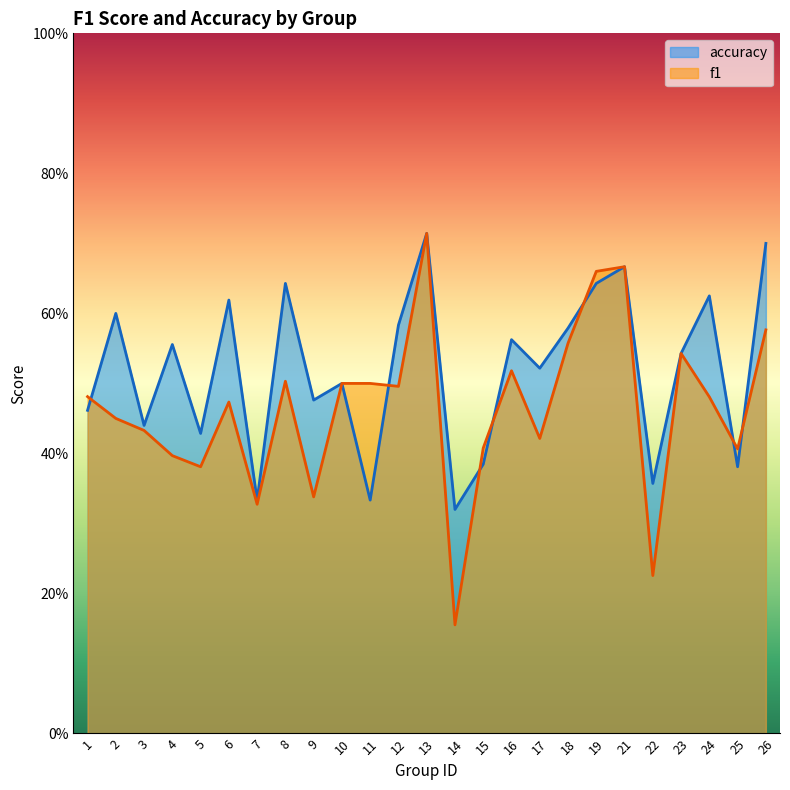

Reading right to left, what are all the values shown in this chart?

f1: 26=0.6	25=0.4	24=0.5	23=0.5	22=0.2	21=0.7	19=0.7	18=0.6	17=0.4	16=0.5	15=0.4	14=0.2	13=0.7	12=0.5	11=0.5	10=0.5	9=0.3	8=0.5	7=0.3	6=0.5	5=0.4	4=0.4	3=0.4	2=0.5	1=0.5
accuracy: 26=0.7	25=0.4	24=0.6	23=0.5	22=0.4	21=0.7	19=0.6	18=0.6	17=0.5	16=0.6	15=0.4	14=0.3	13=0.7	12=0.6	11=0.3	10=0.5	9=0.5	8=0.6	7=0.3	6=0.6	5=0.4	4=0.6	3=0.4	2=0.6	1=0.5